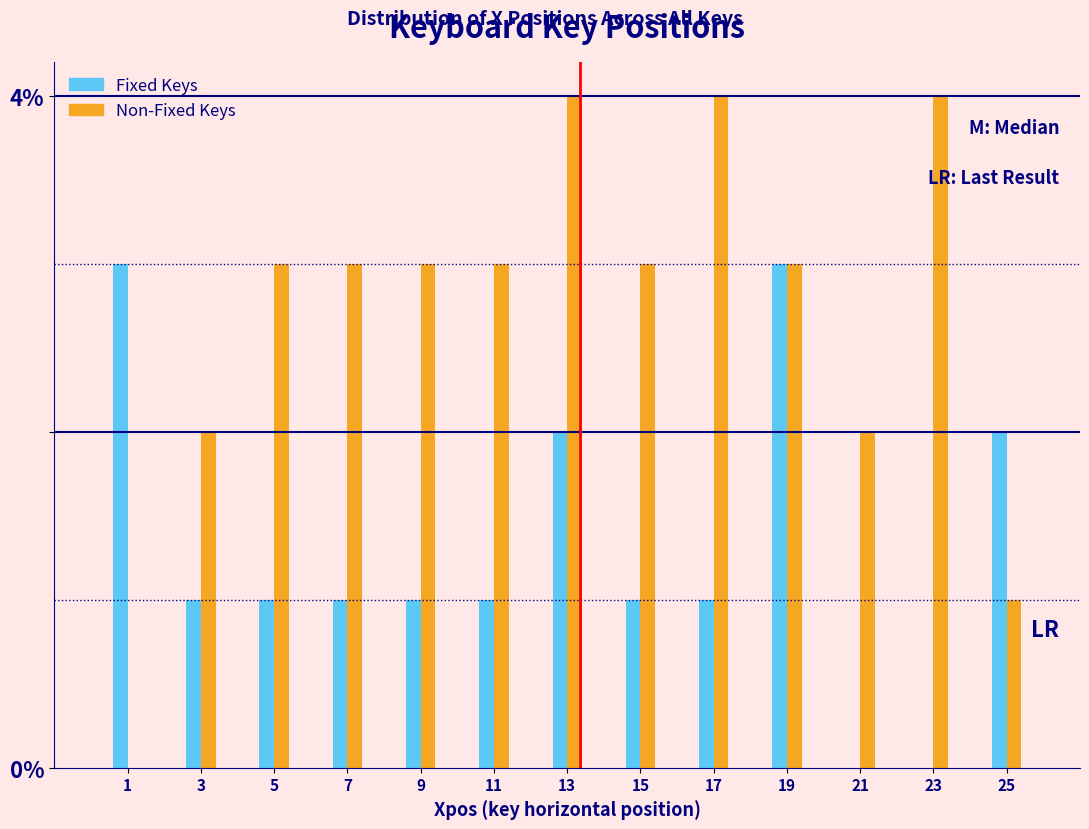

Reading left to right, extract all data points from this chart.

Fixed Keys: 1=3	3=1	5=1	7=1	9=1	11=1	13=2	15=1	17=1	19=3	21=0	23=0	25=2
Non-Fixed Keys: 1=0	3=2	5=3	7=3	9=3	11=3	13=4	15=3	17=4	19=3	21=2	23=4	25=1